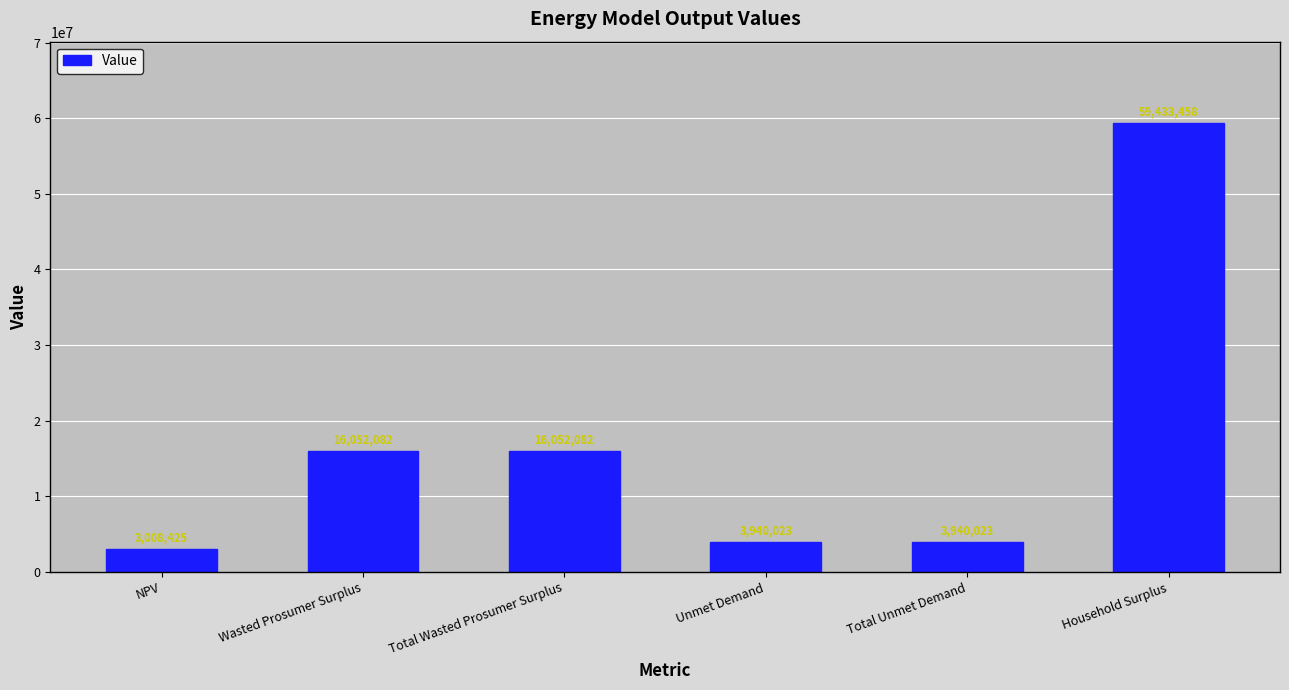

What is the ratio of the value at Wasted Prosumer Surplus to the value at NPV?

5.3